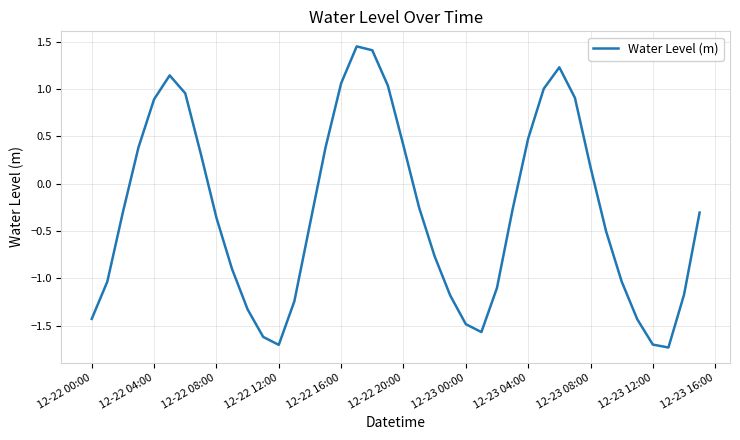

What is the minimum value shown in the chart?

-1.7